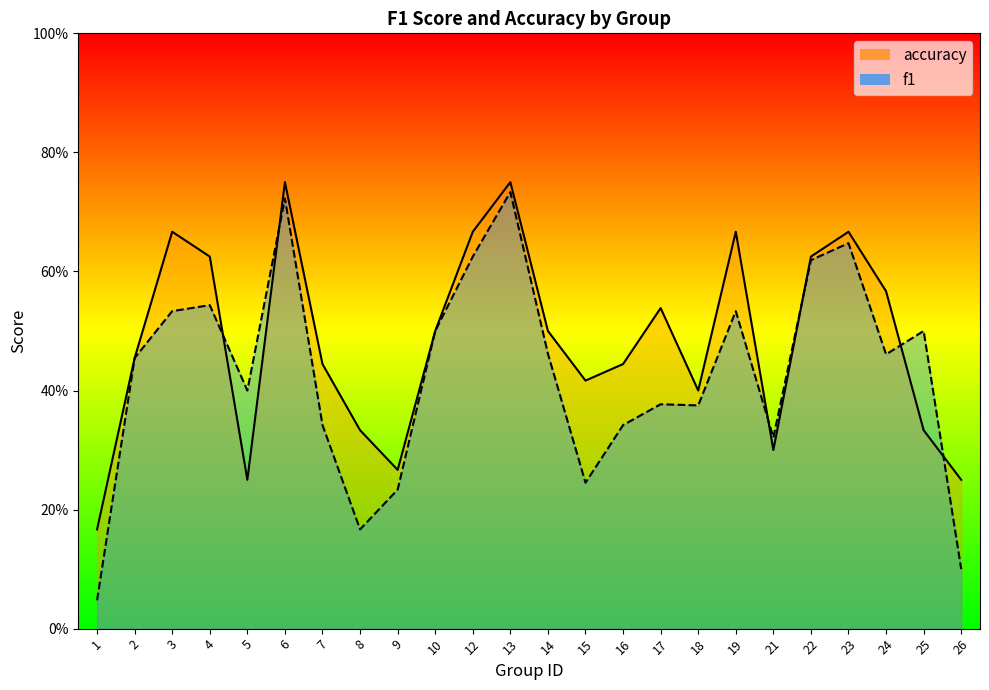

Is it true that f1 equals 0.2 at 9?

True